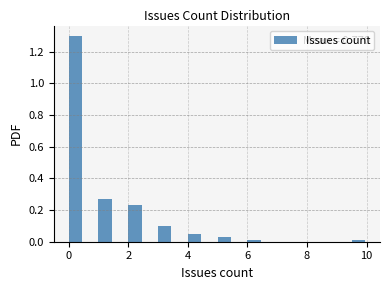

Read against the x-axis, roughly where is the centre of the tallest bar?

0.2